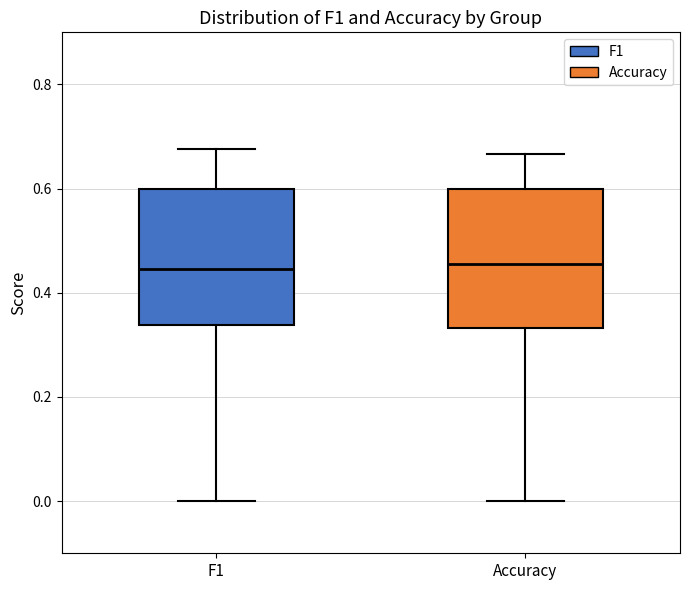

Reading left to right, read every box against the y-axis: the position of its median line, the range the box covers, and the ends of its whiskers. The values are not printed on the chart, so give them approximately, as read against the axis.

F1: median 0.44, box 0.34 to 0.60, whiskers 0.00 to 0.68
Accuracy: median 0.46, box 0.34 to 0.60, whiskers 0.00 to 0.66